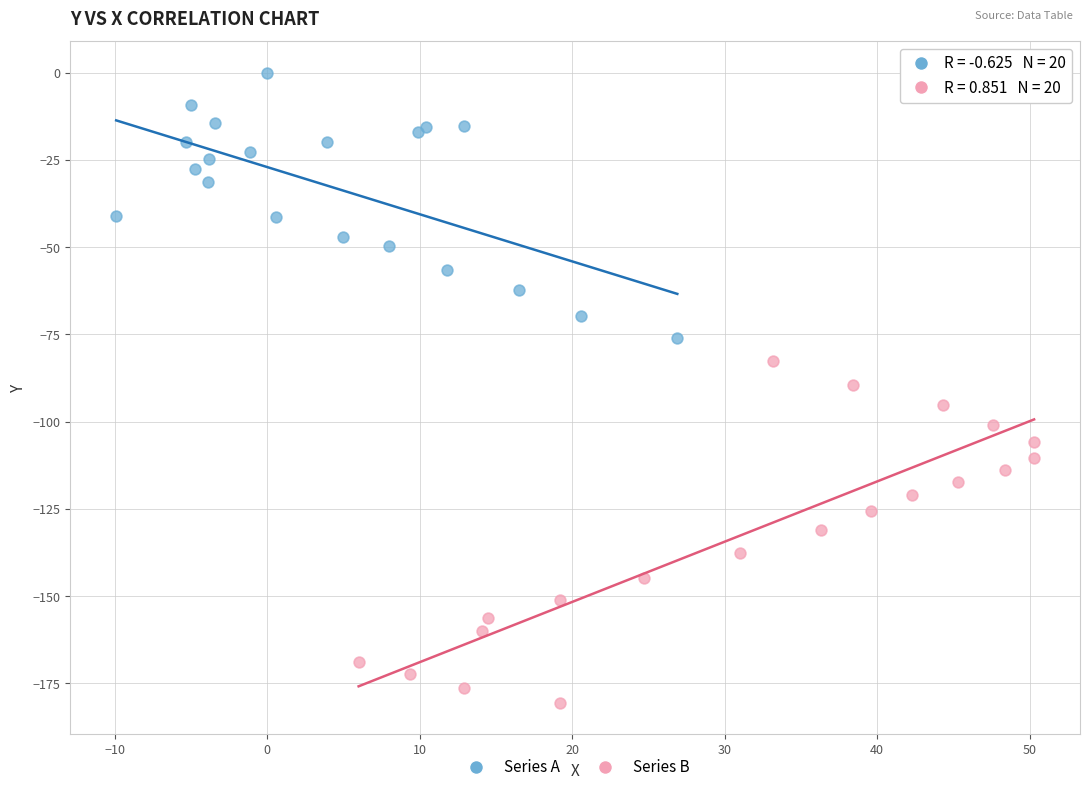

Which series has the largest Y range (max minus min)?

Series B